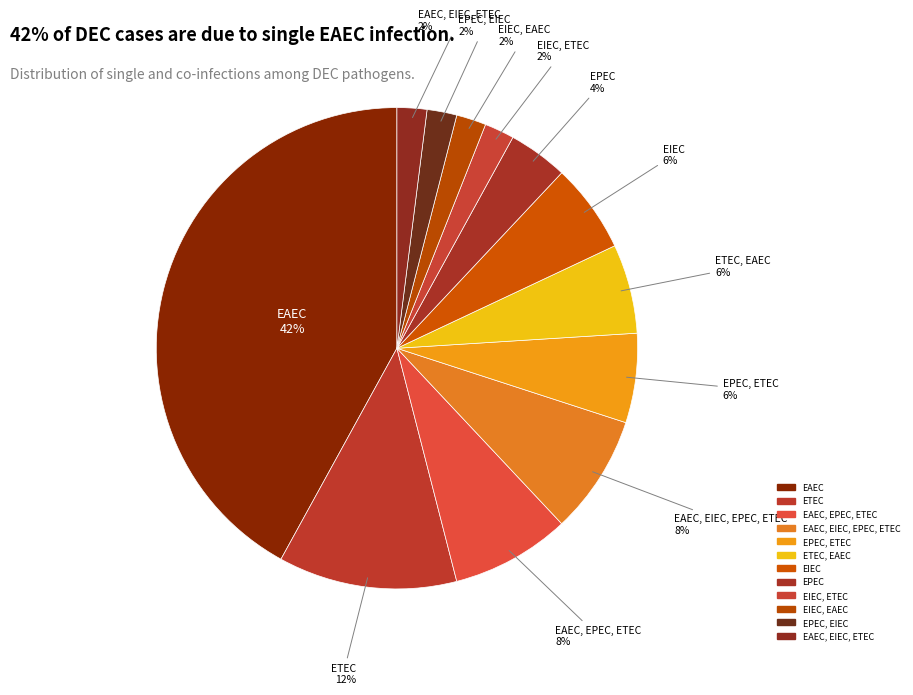

How many slices are in this pie chart?

12